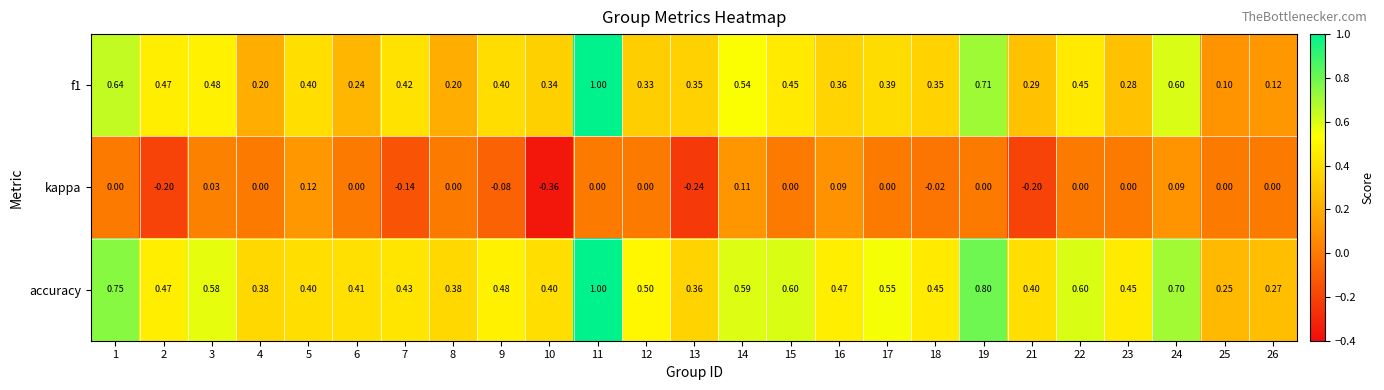

Is the value of kappa at 17 greater than the value of f1 at 11?

No